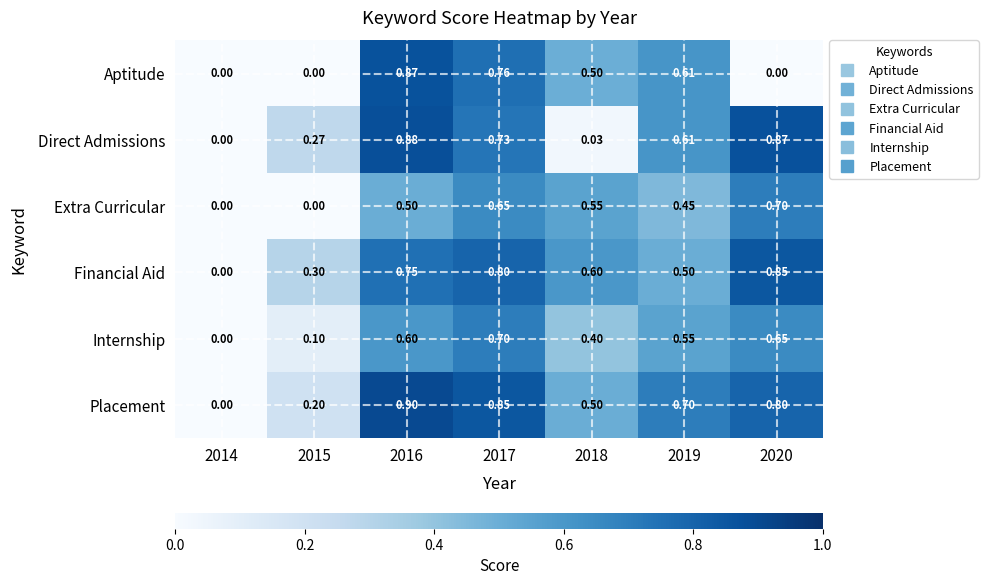

Which series has the largest range (max minus min)?

Placement